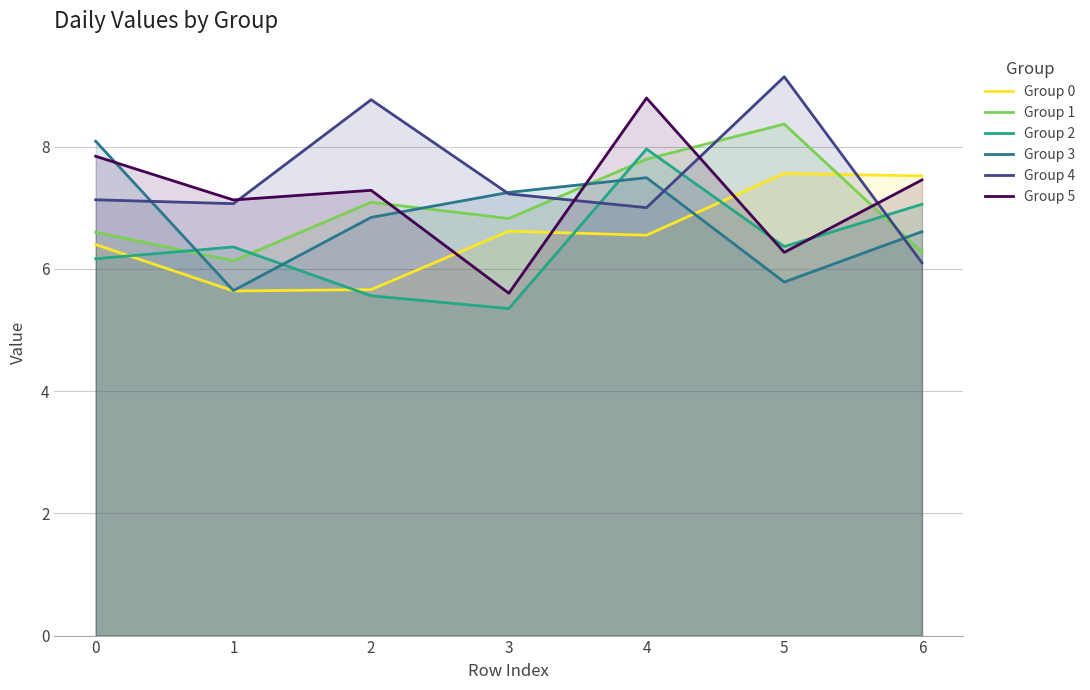

List the series in order of their peak value, highest first.

Group 4, Group 5, Group 1, Group 3, Group 2, Group 0